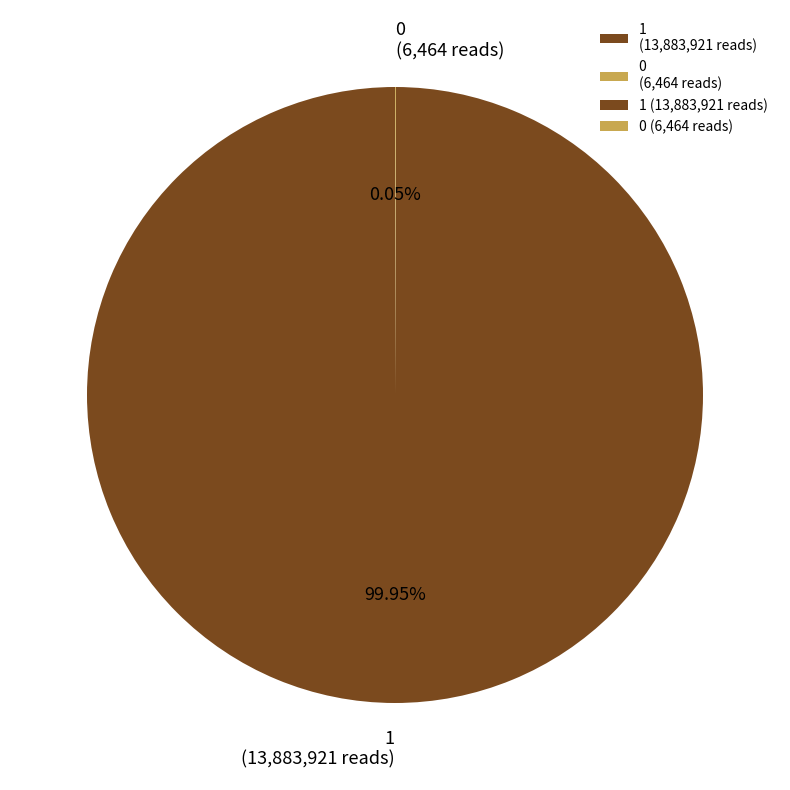

Is there a majority slice in this chart?

Yes